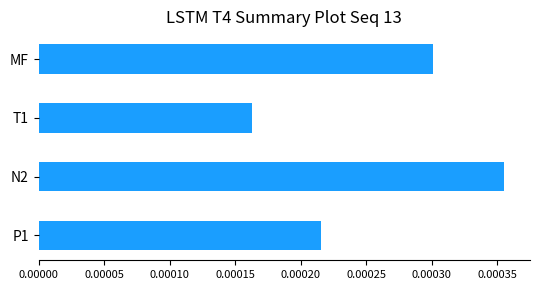

Count the values in the range 0 to 1.

4